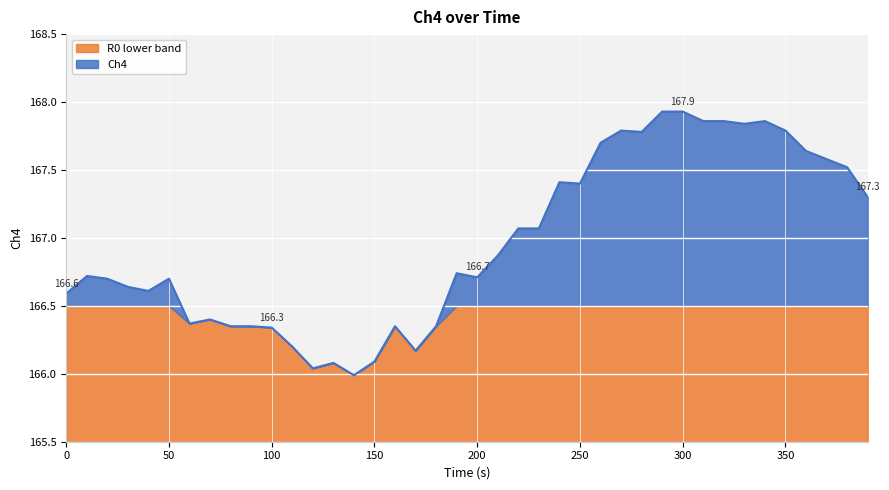

Reading left to right, transcribe all the data shown in this chart.

166.6	166.7	166.7	166.6	166.6	166.7	166.4	166.4	166.3	166.3	166.3	166.2	166.0	166.1	166.0	166.1	166.3	166.2	166.3	166.7	166.7	166.9	167.1	167.1	167.4	167.4	167.7	167.8	167.8	167.9	167.9	167.9	167.9	167.8	167.9	167.8	167.6	167.6	167.5	167.3